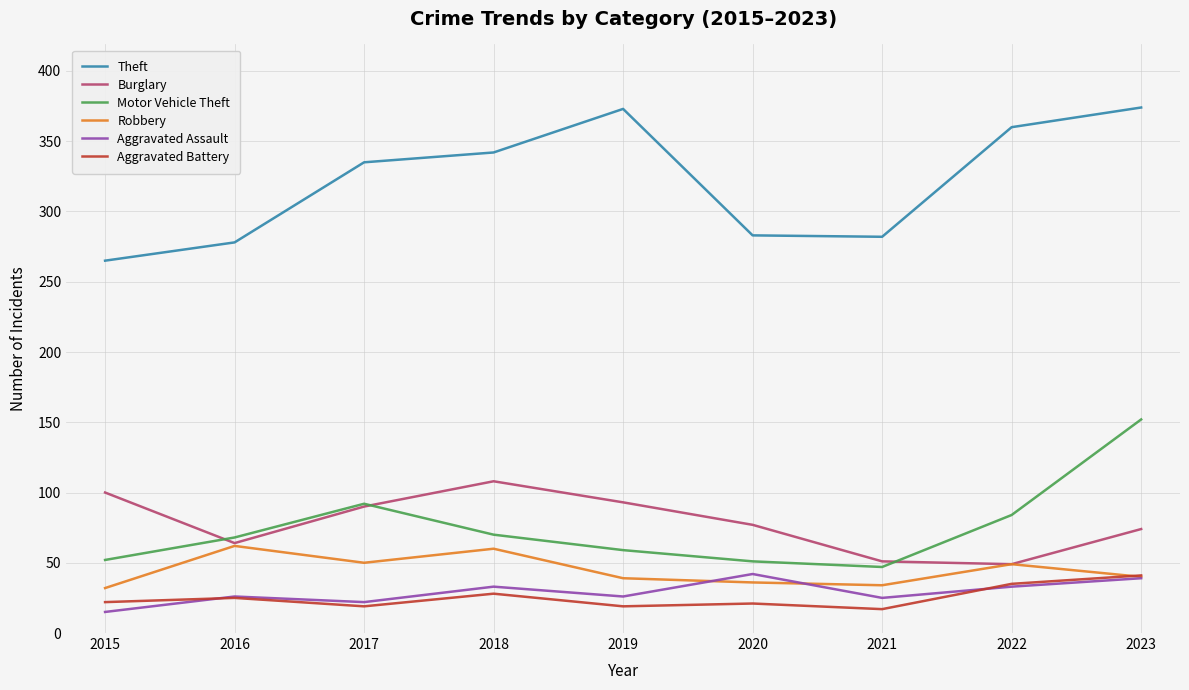

Which series has the largest range (max minus min)?

Theft